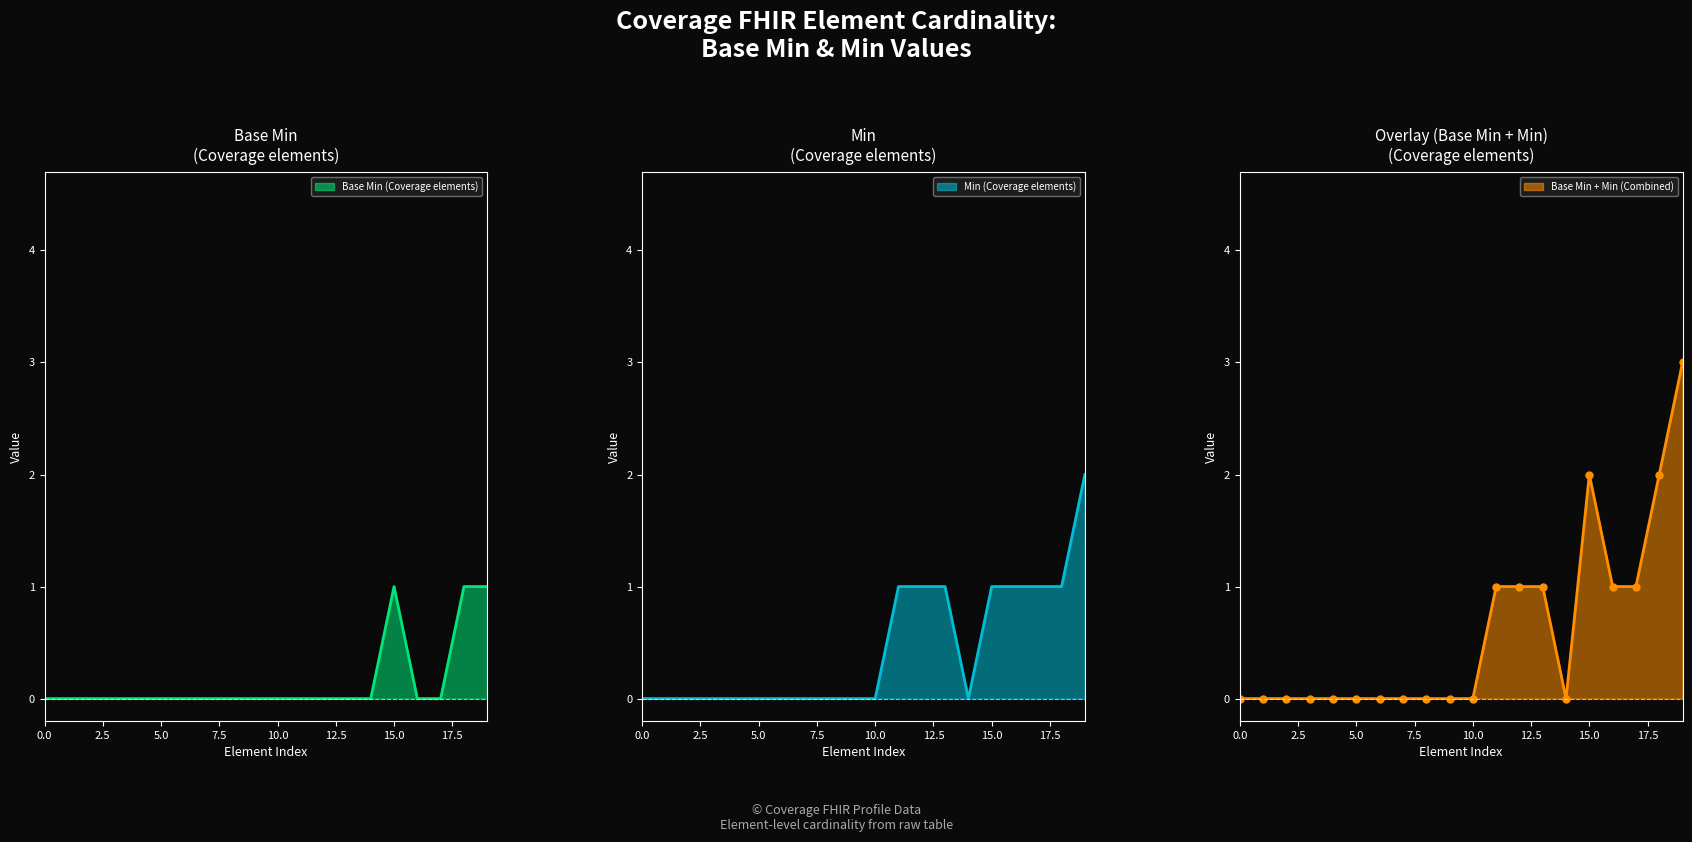

What is the sum of all Min (Coverage elements) values?

9